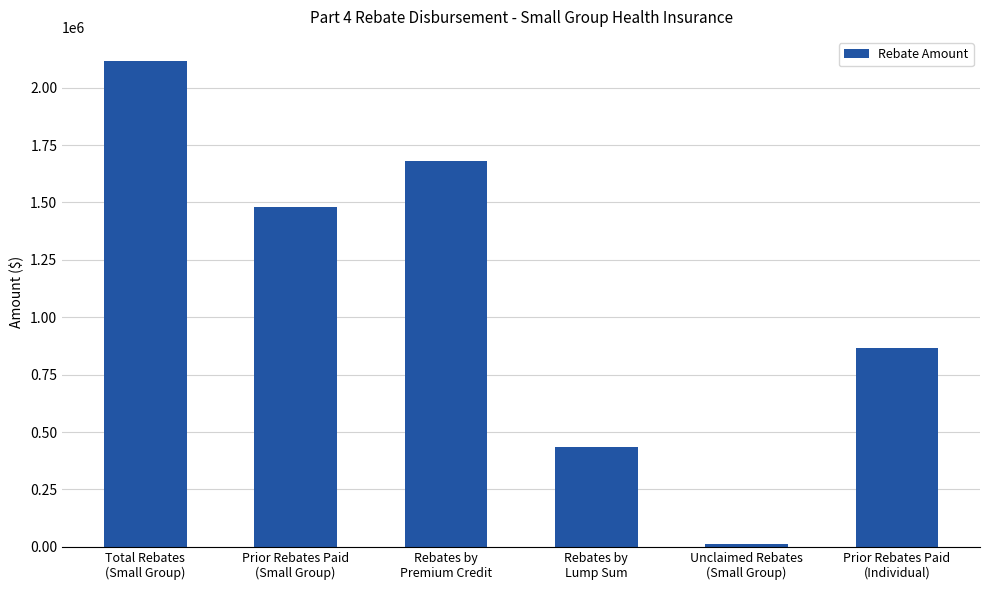

Rank the categories by value from lowest to highest.

Unclaimed Rebates
(Small Group), Rebates by
Lump Sum, Prior Rebates Paid
(Individual), Prior Rebates Paid
(Small Group), Rebates by
Premium Credit, Total Rebates
(Small Group)